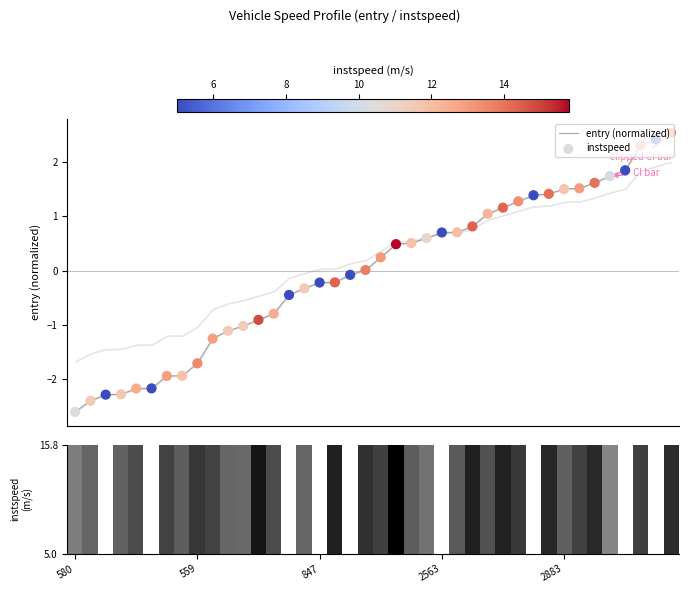

At how many categories does at least one series exceed 3?

40